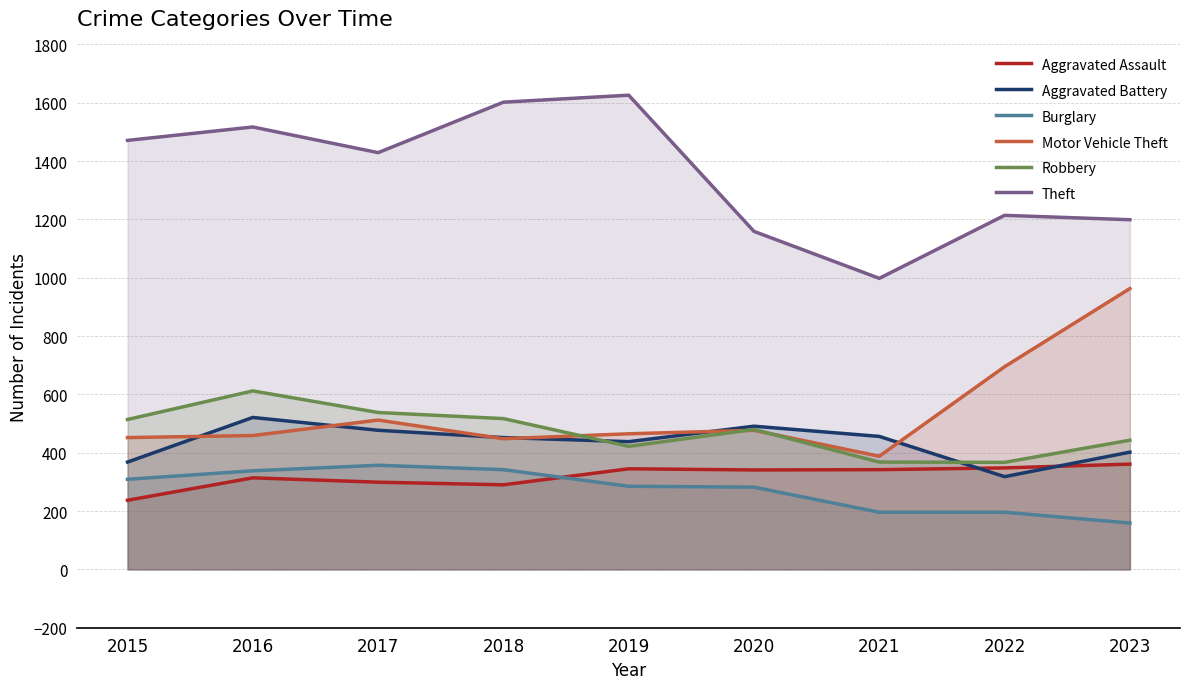

How many data points in Motor Vehicle Theft are less than 465?

4